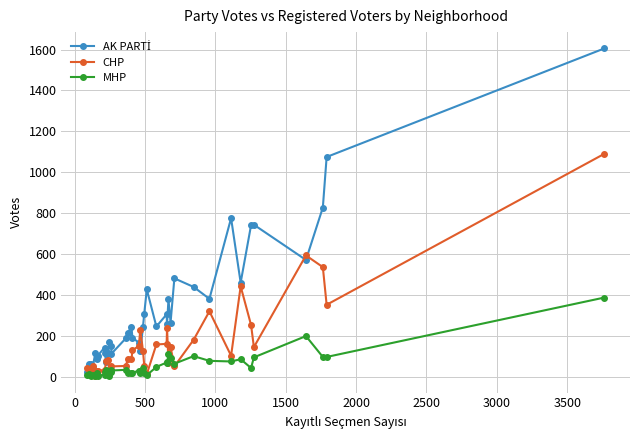

True or false: CHP has more than 1 points higher than both neighbors.

True